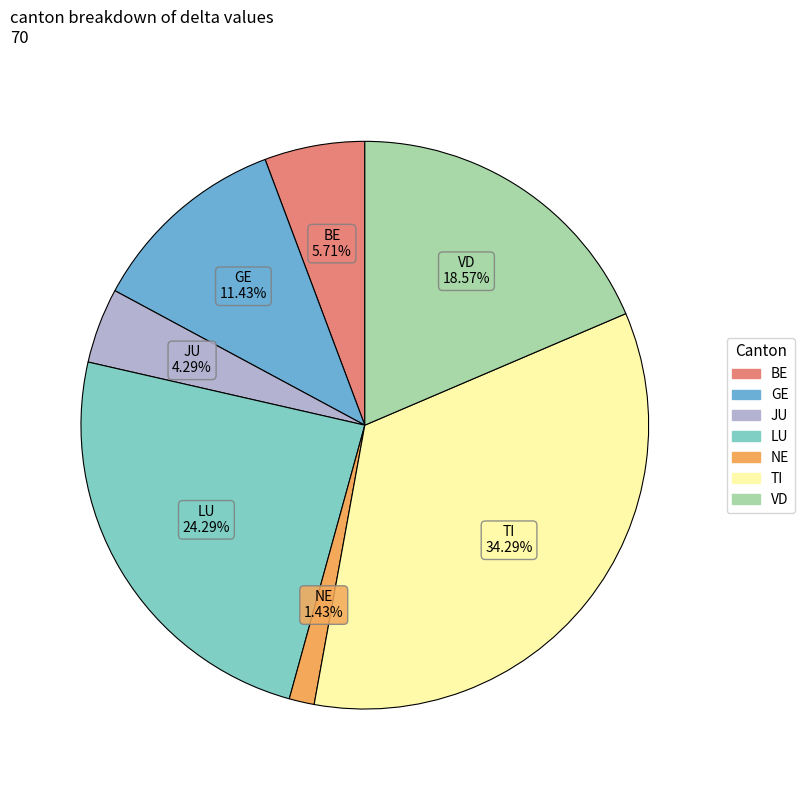

Is there any slice that represents more than half of the pie?

No